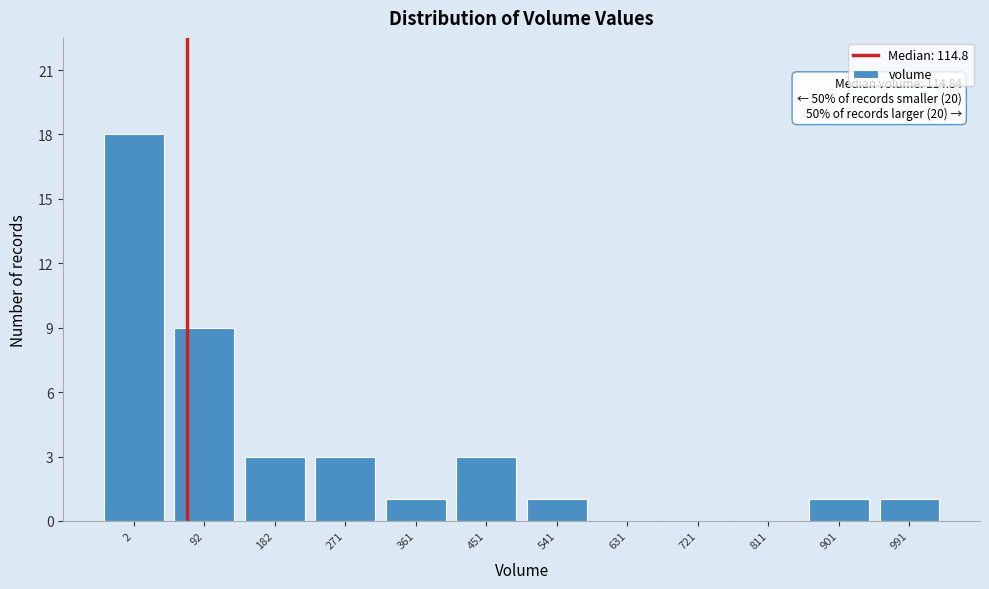

Reading right to left, what are all the values shown in this chart?

991=1	901=1	811=0	721=0	631=0	541=1	451=3	361=1	271=3	182=3	92=9	2=18